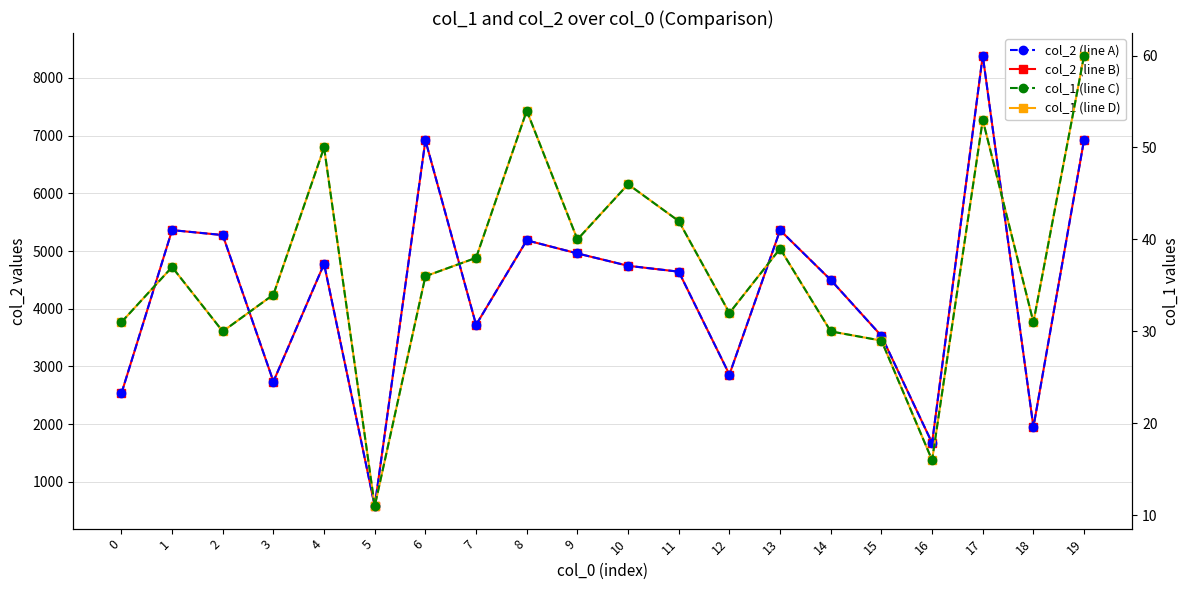

Does the chart display data point markers on the line(s)?

Yes